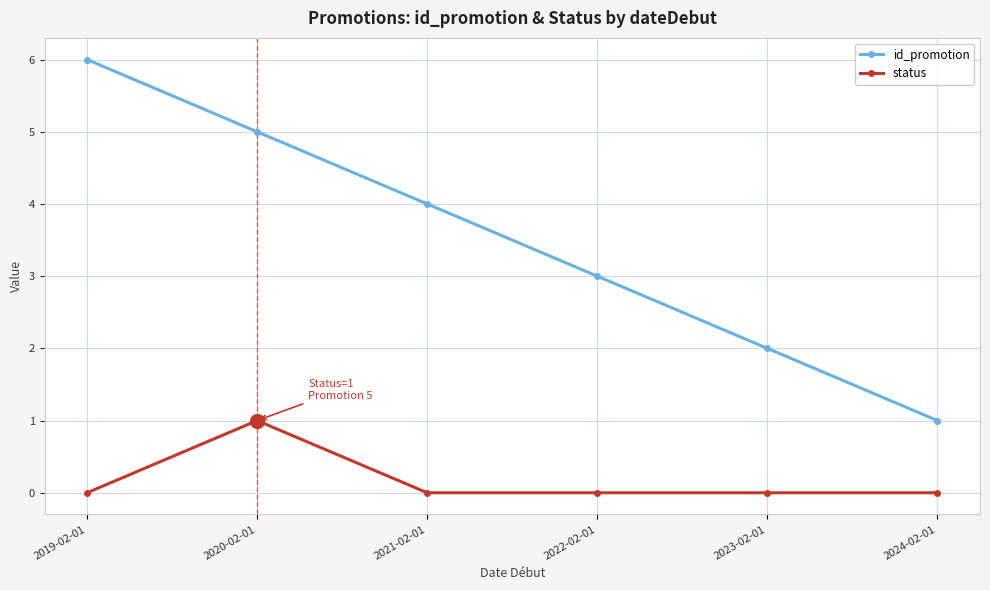

What are all the series names shown in the legend?

id_promotion, status